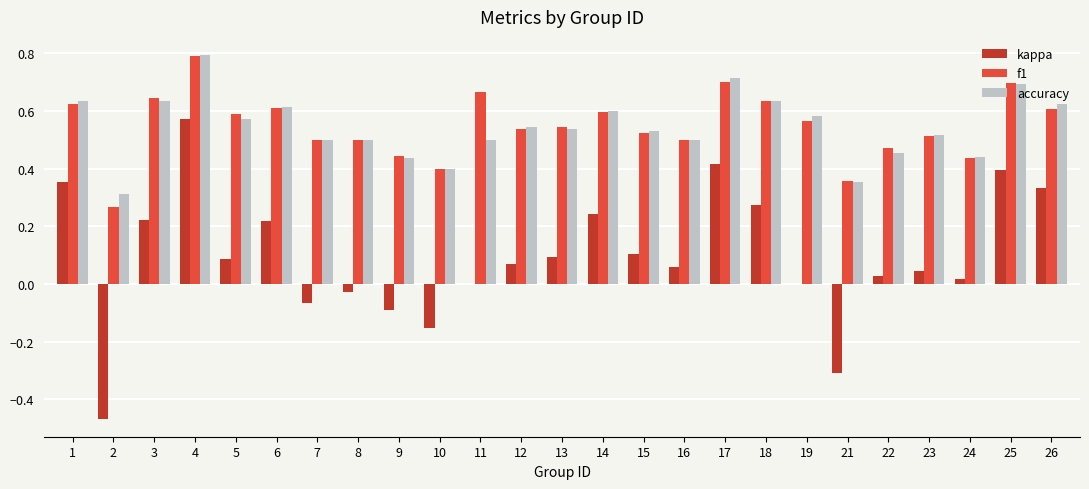

Where is accuracy nearest to the value 0?

2